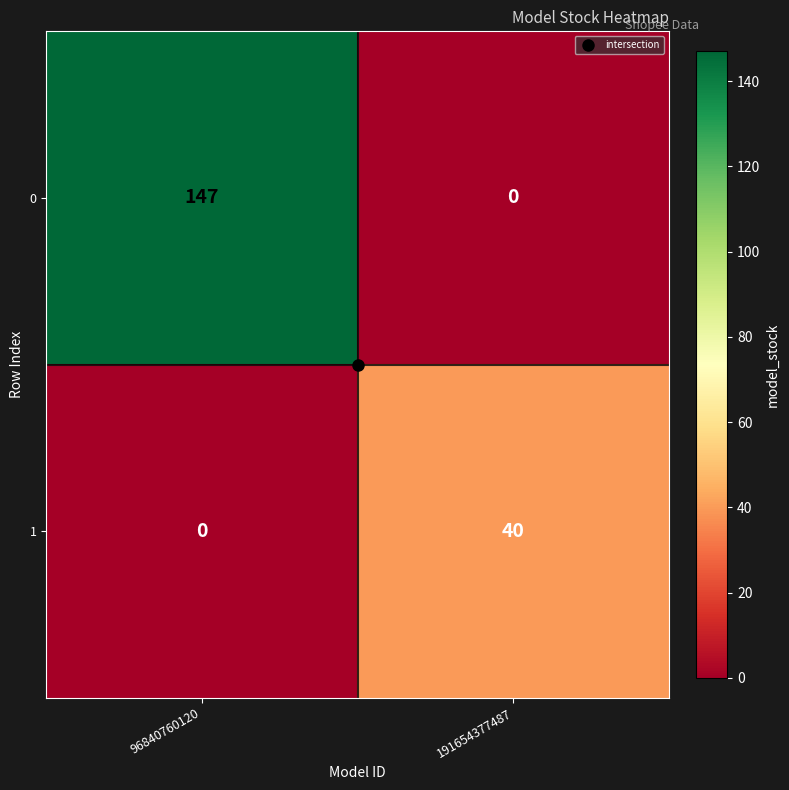

What is the sum of all 1 values?

40